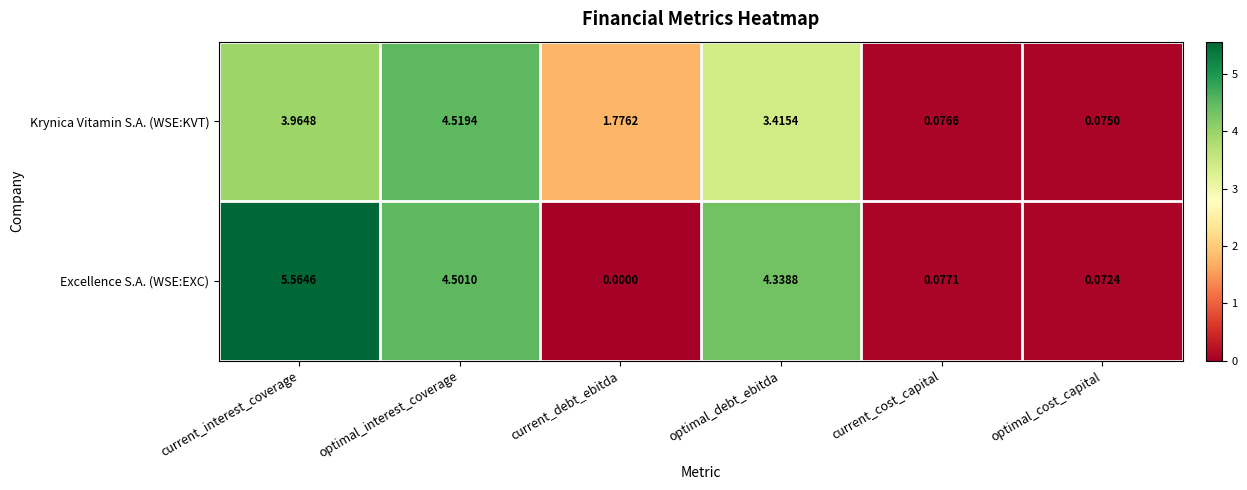

Rank the series by their maximum value, from highest to lowest.

Excellence S.A. (WSE:EXC), Krynica Vitamin S.A. (WSE:KVT)